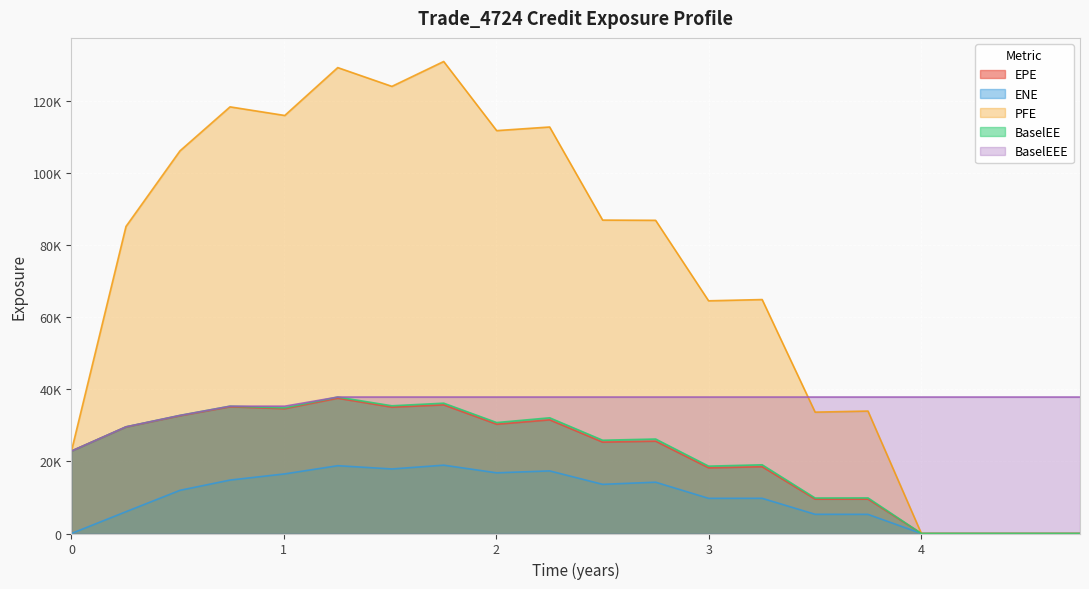

The value of BaselEEE at 1.00405 is 18352.9. True or false?

False